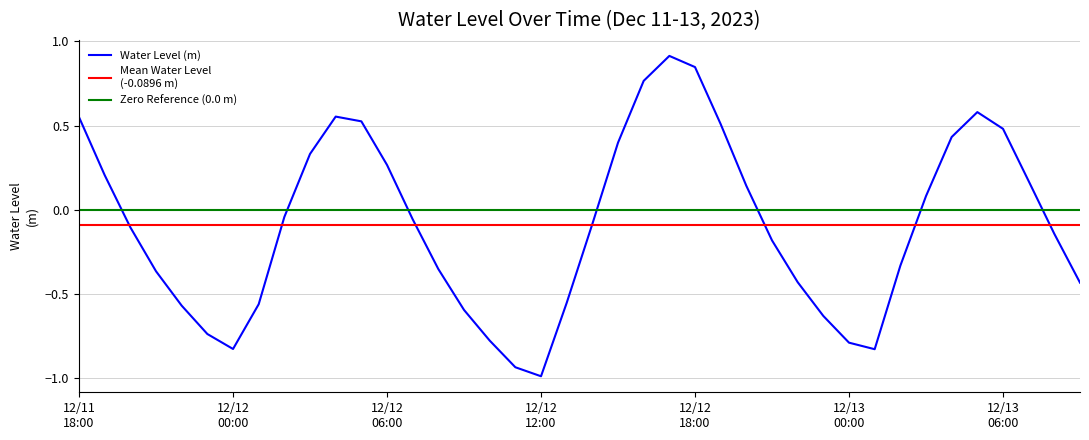

True or false: there are more than 2 points higher than both neighbors.

True